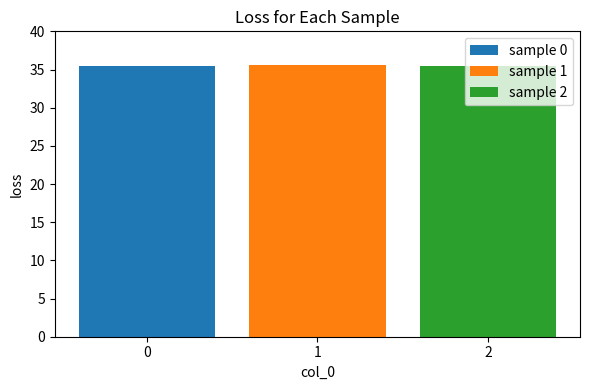

True or false: sample 0 has a value of 35.4 at 1.

True